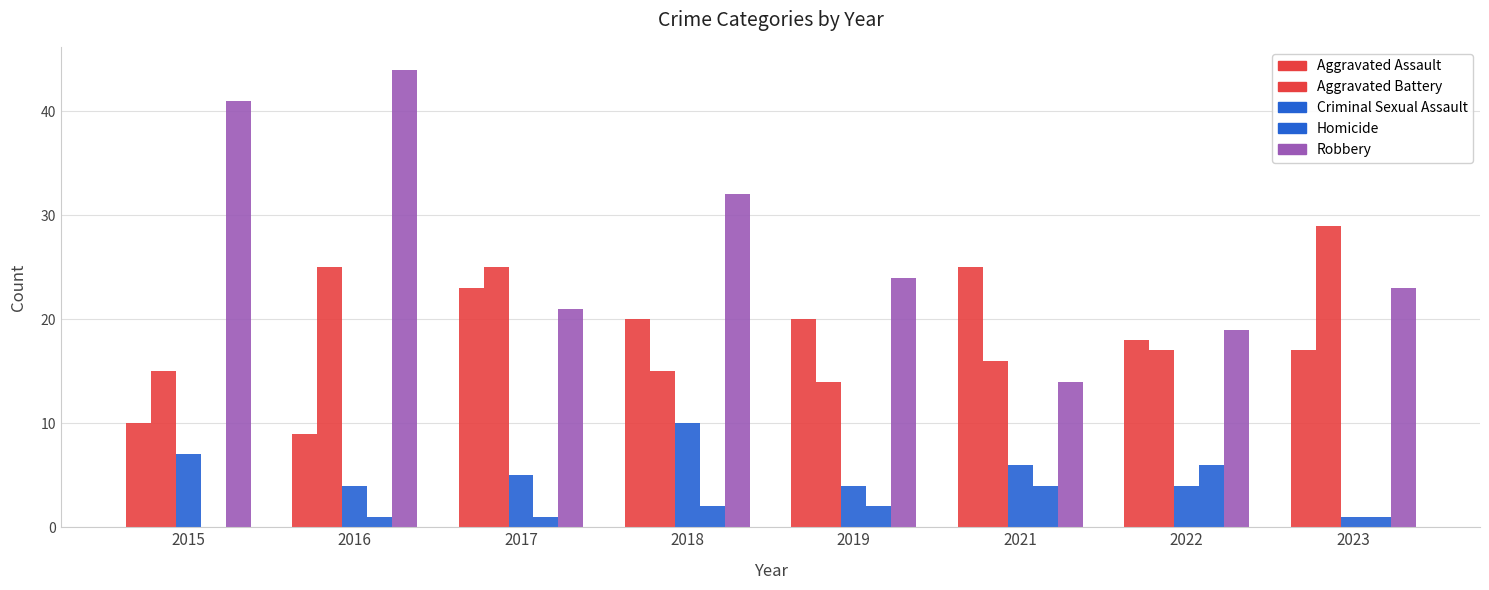

What is the total value across all series at 2017?

75